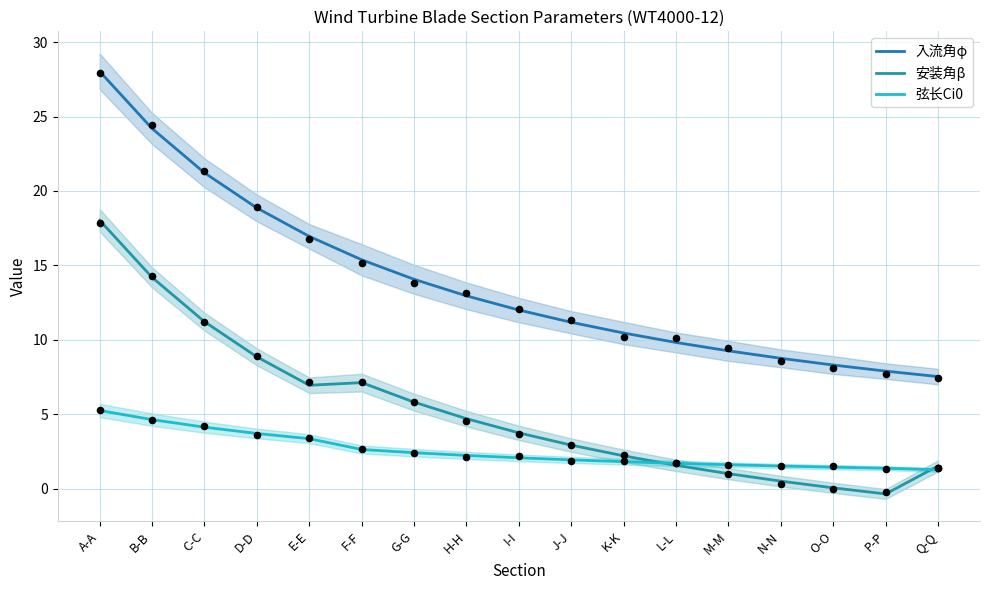

What is the total value across all series at N-N?

10.8